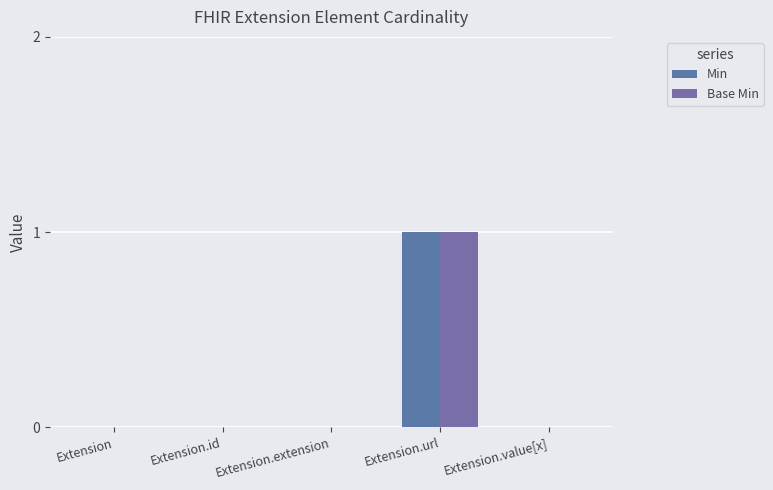

Is the value of Base Min at Extension.url greater than the value of Min at Extension.value[x]?

Yes